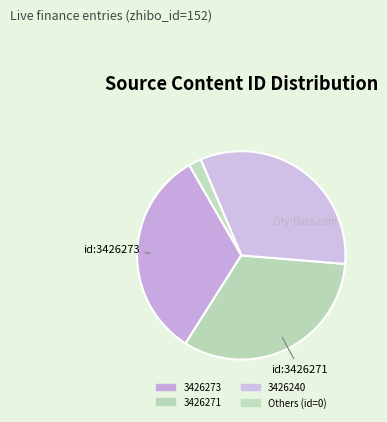

How many segments does this pie chart have?

4